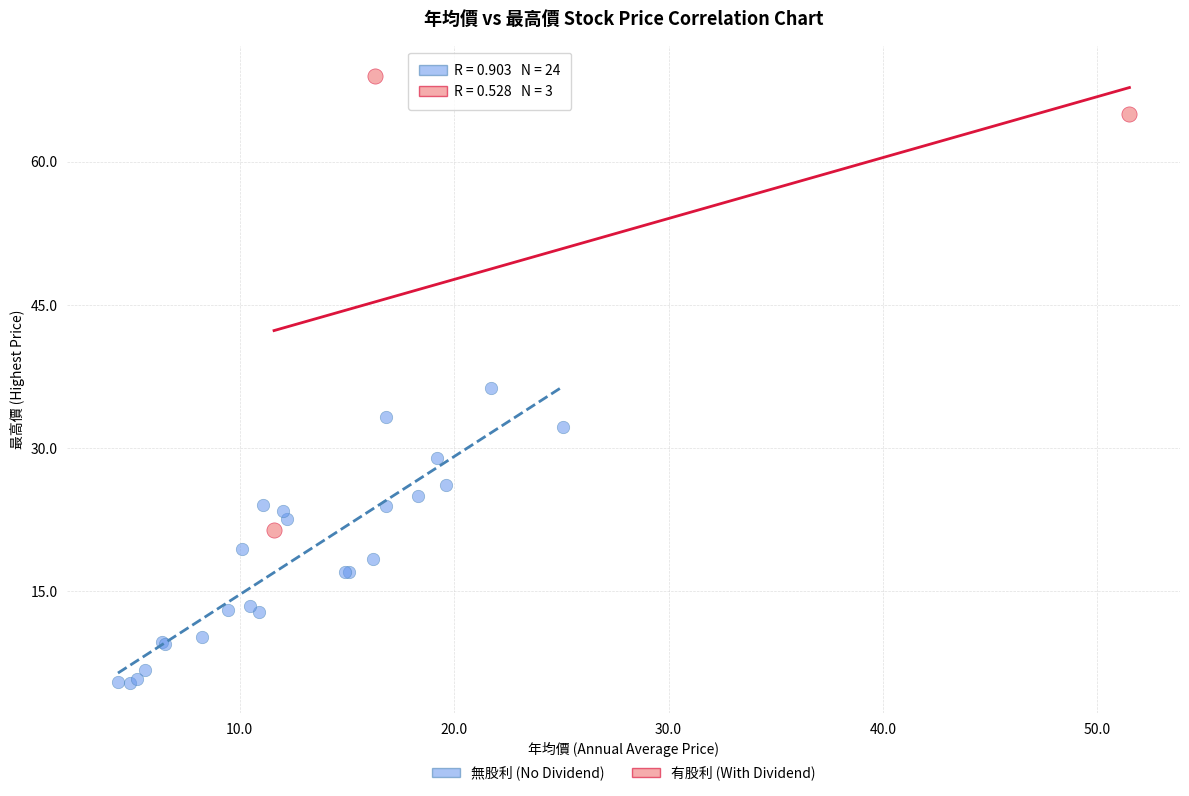

Which series has the largest Y range (max minus min)?

有股利 (With Dividend)